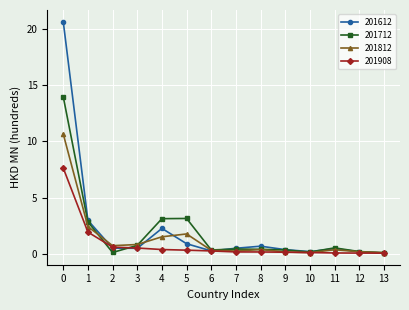

Which series has the largest total across all categories?

201612